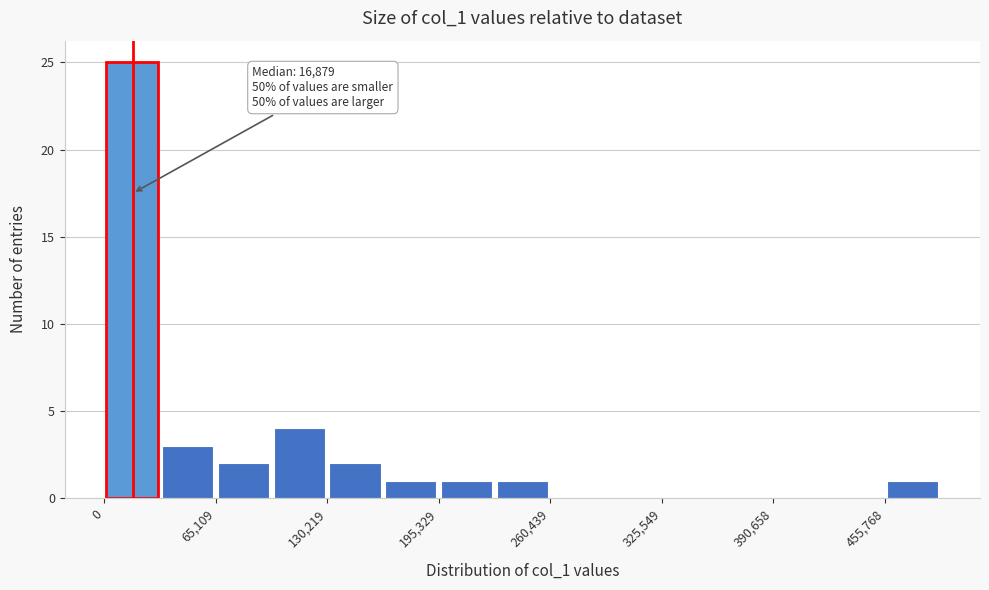

Around what value on the x-axis is the tallest bar? Give the approximate position of its centre, as read against the axis.

20000